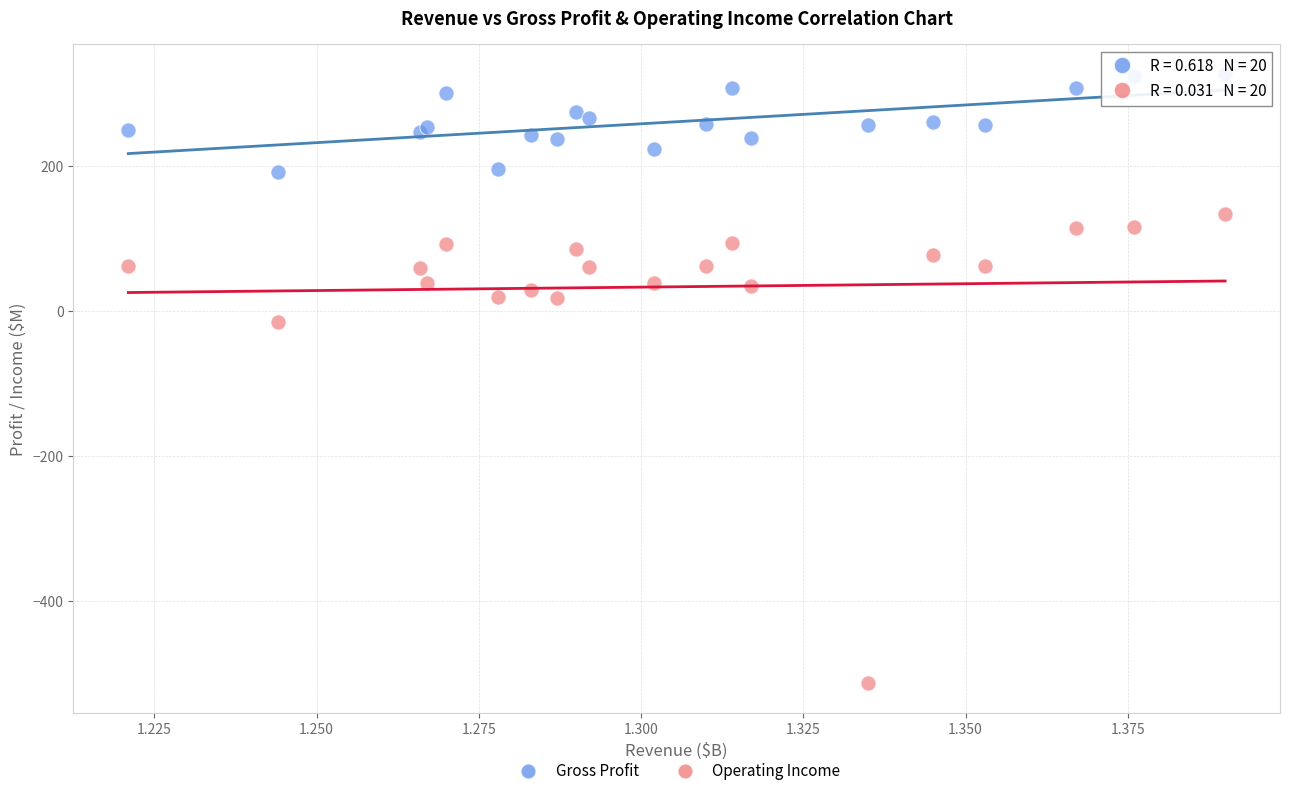

Which series has the widest spread of Y values?

Operating Income